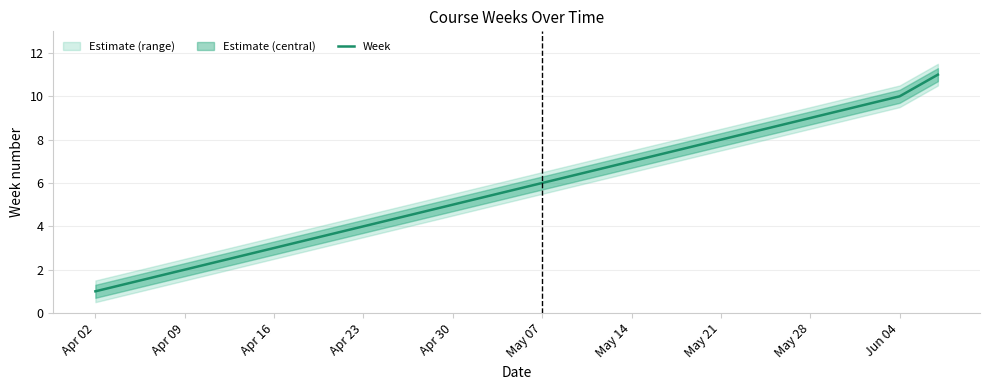

The Week series shows 4 at May 14. True or false?

False